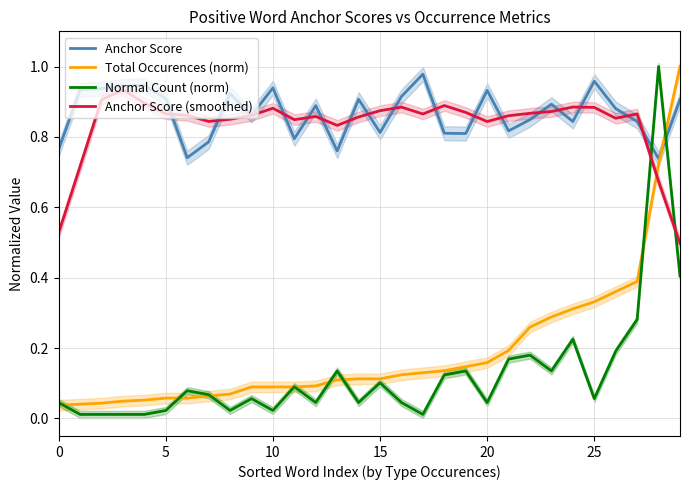

How many interior local peaks does the Normal Count (norm) series have?

9